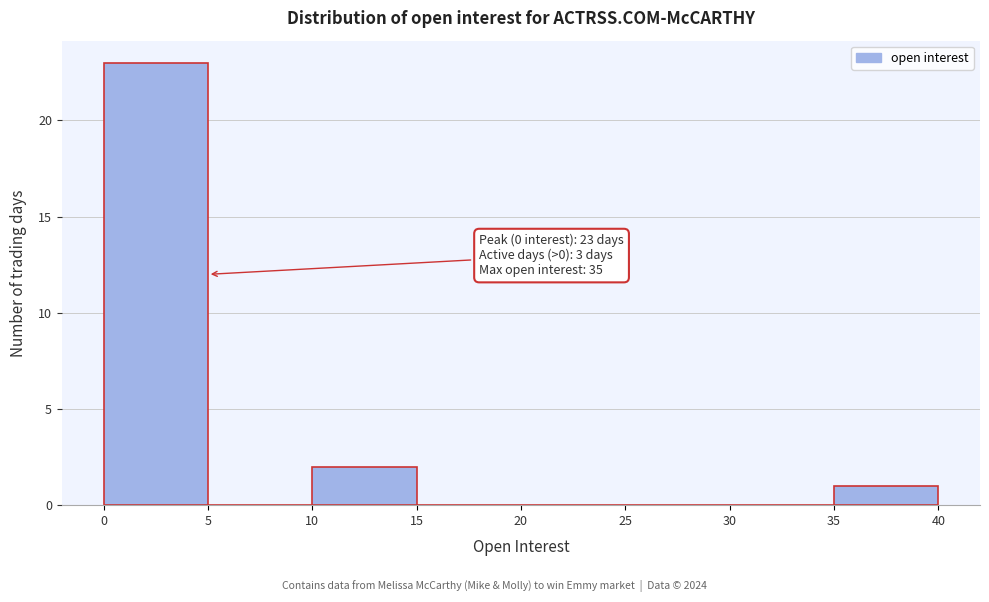

Over which range of the x-axis is the bar tallest?

0 to 5